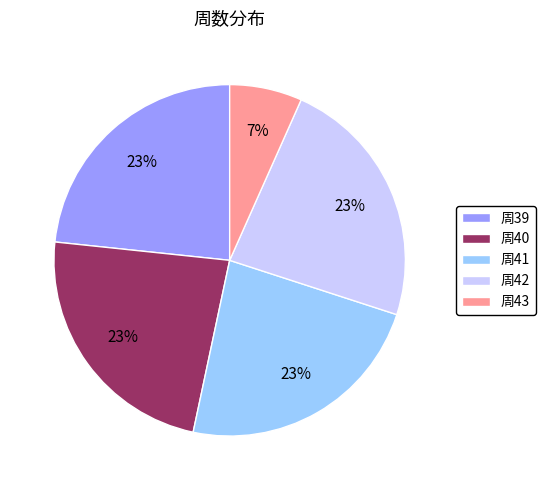

Is it true that 周43 is 7% of the pie?

True